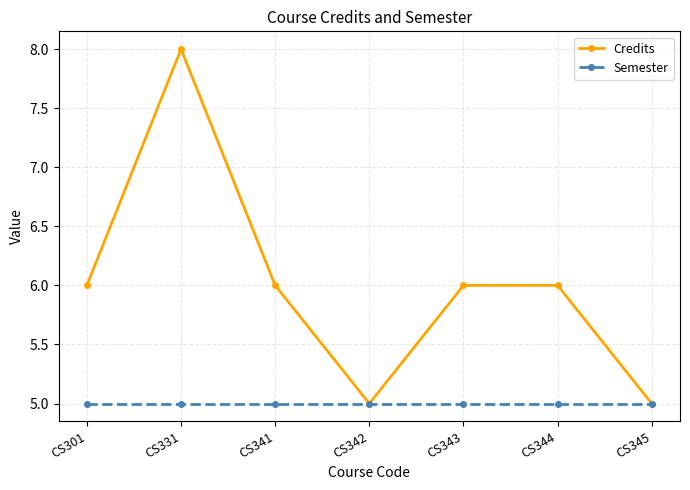

Which series changed the most between CS344 and CS345?

Credits